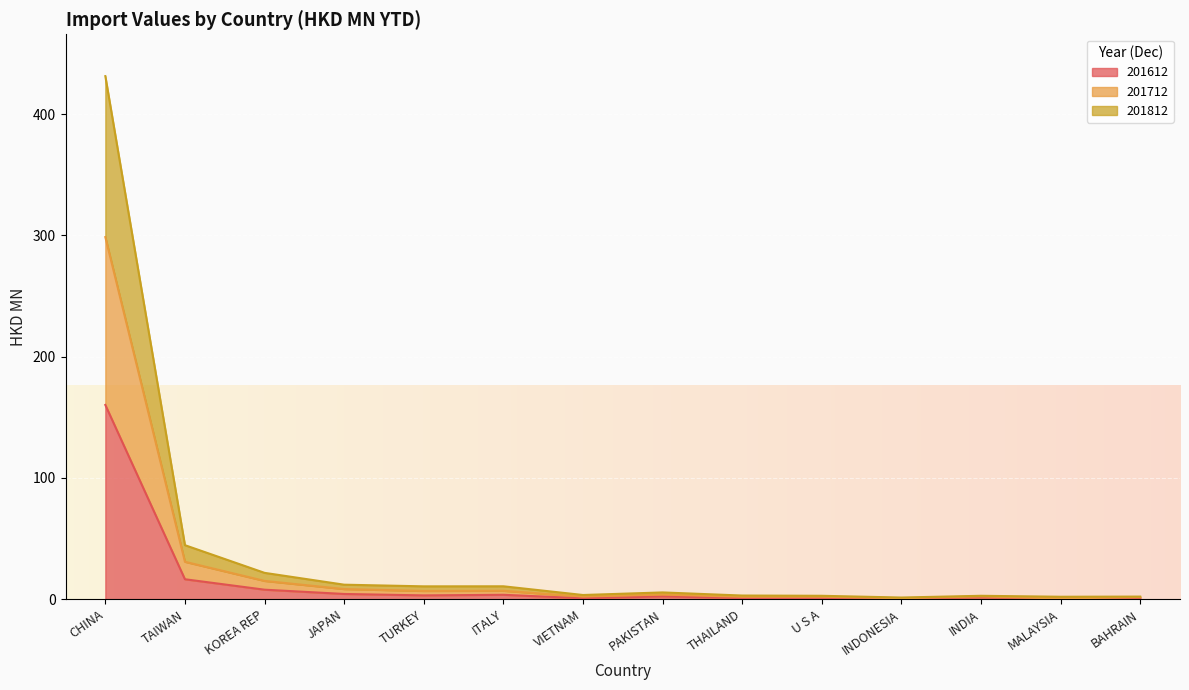

What is the average value of the 201612 series?

14.5